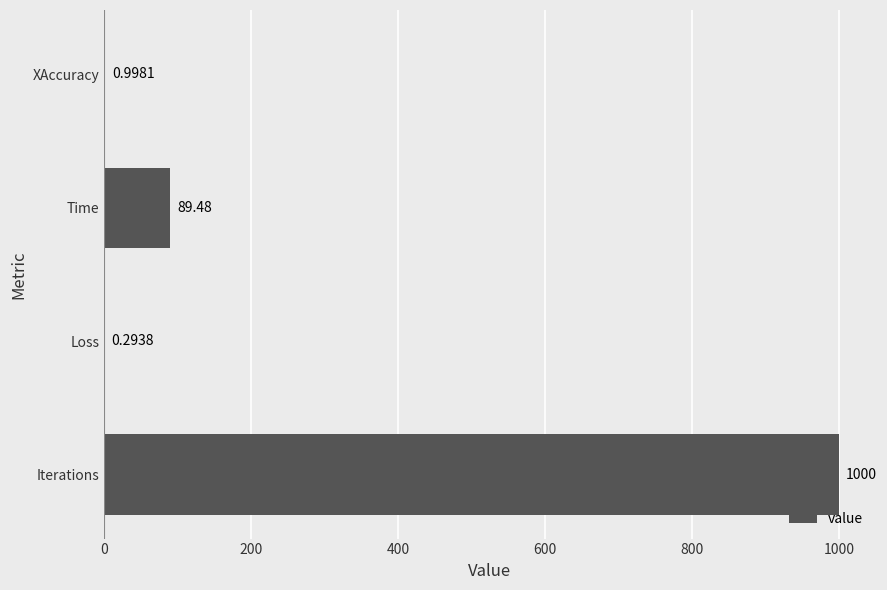

Which label corresponds to the largest value in the chart?

Iterations